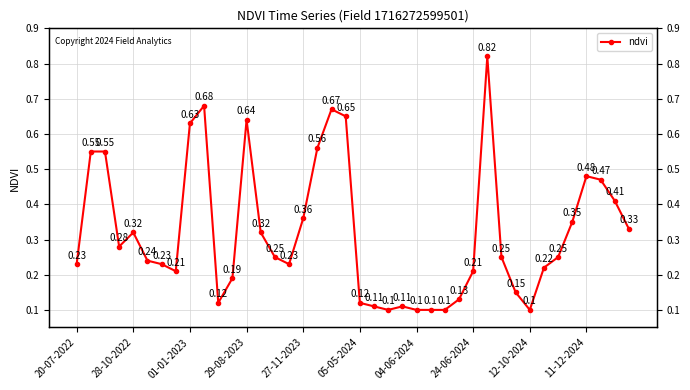

What is the difference between the second highest and minimum values?

0.6